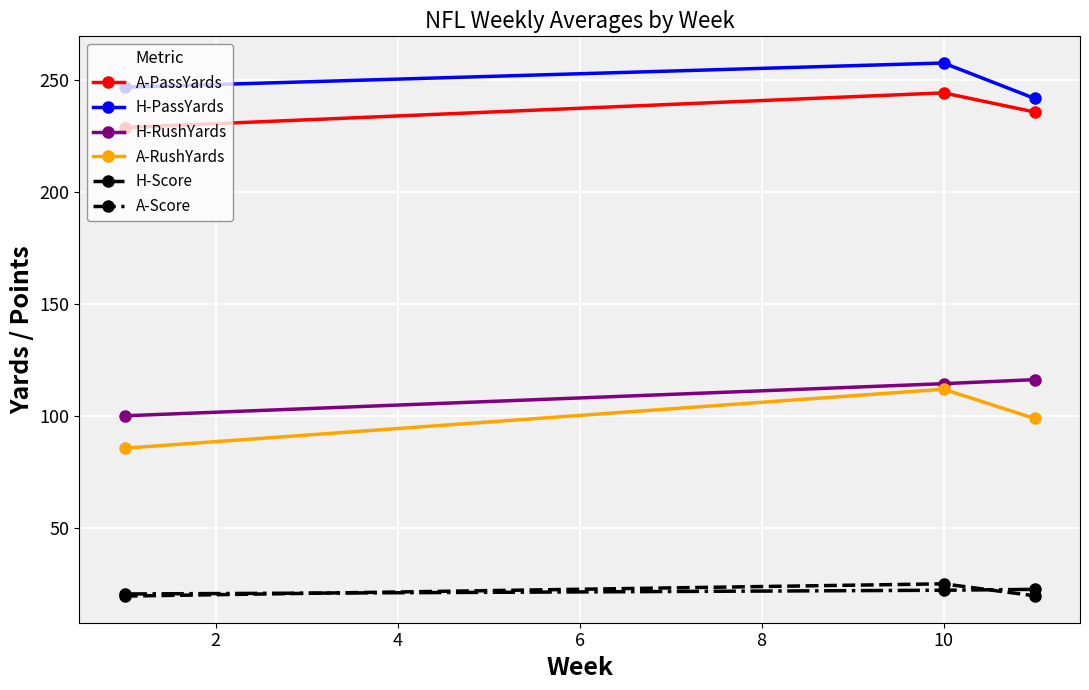

How many data points in A-PassYards are less than 235?

1